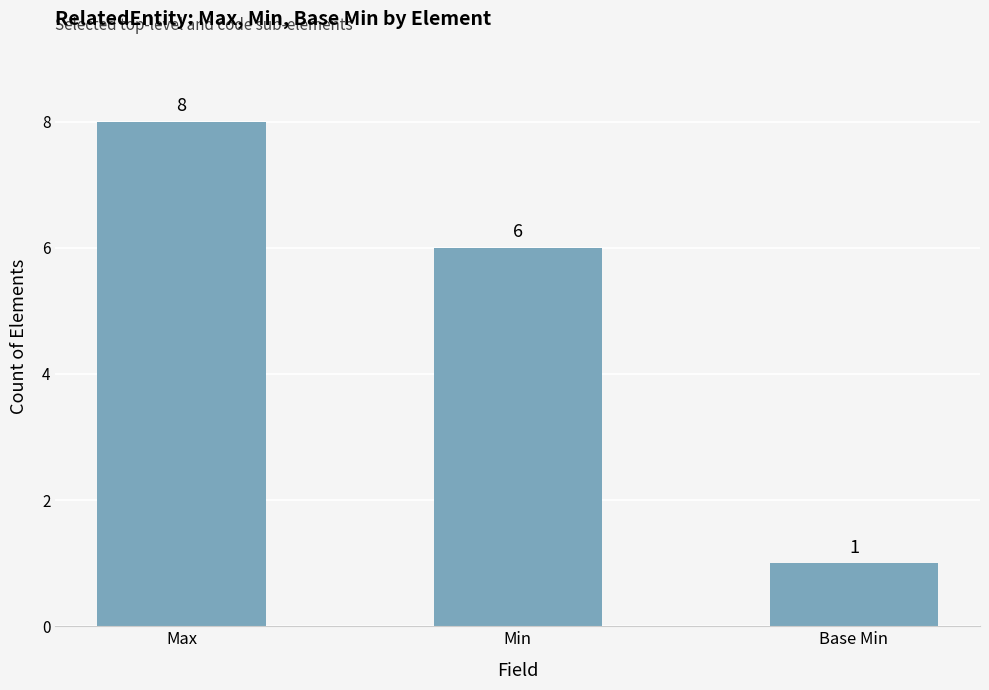

True or false: the data shows 1 at Base Min.

True